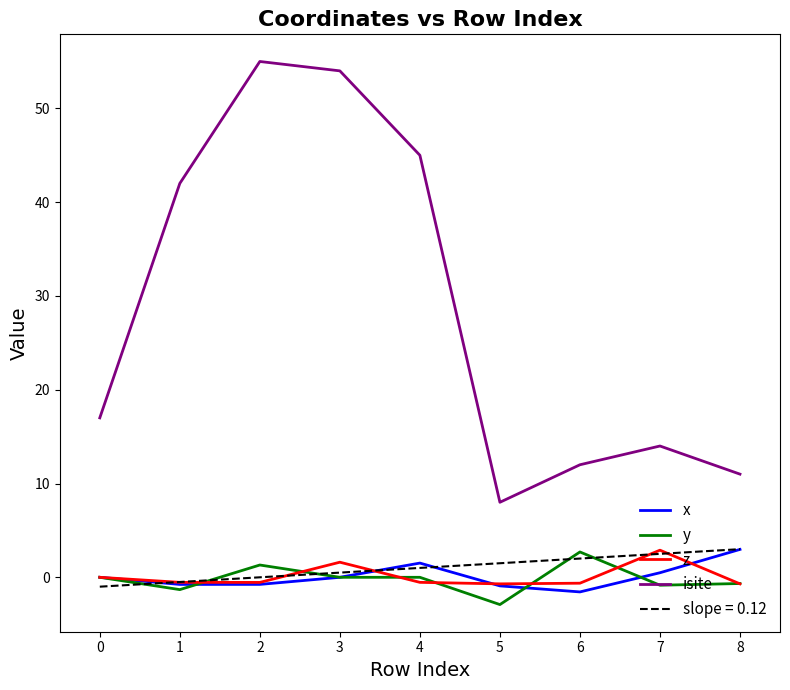

What is the average value of the z series?

0.1